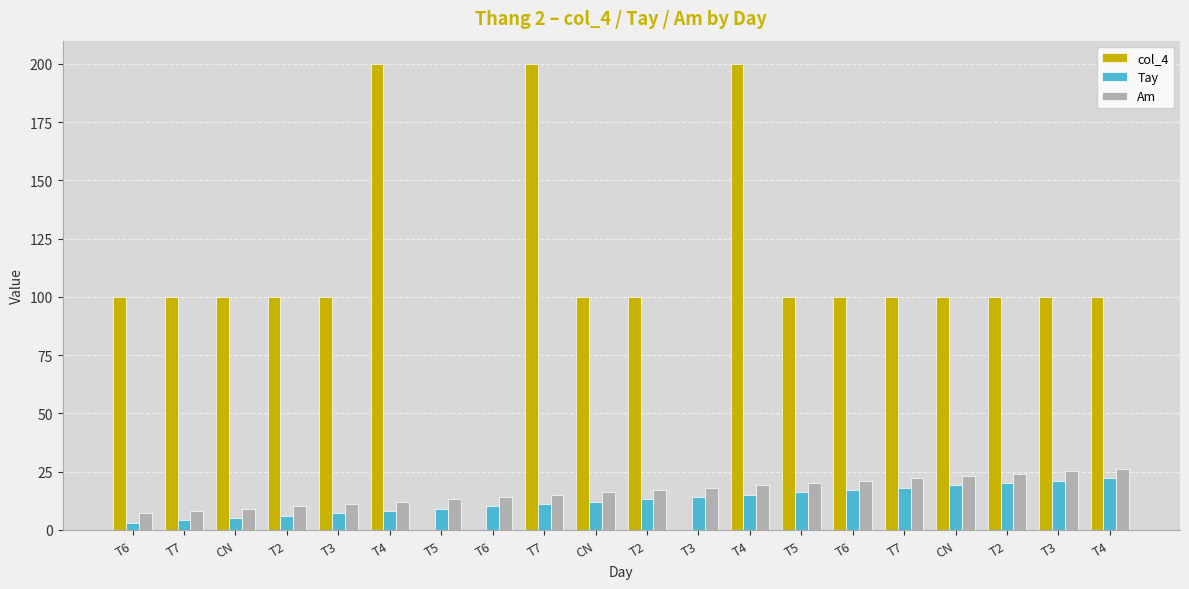

What is the label of the 12th bar from the left?

T3